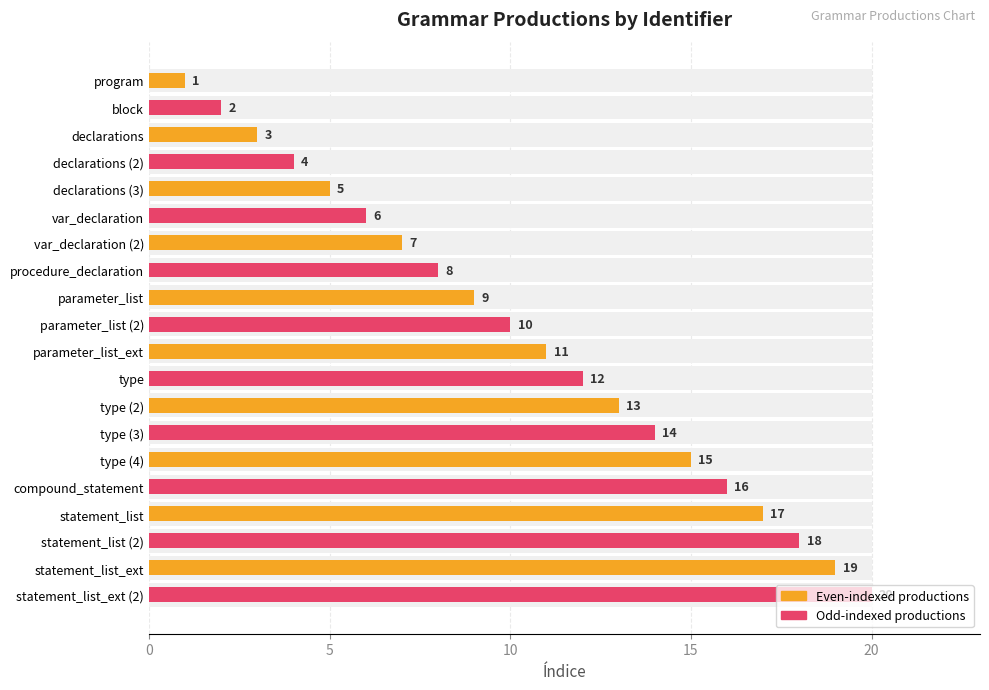

What value does the data have at statement_list (2), to the nearest 5?

20